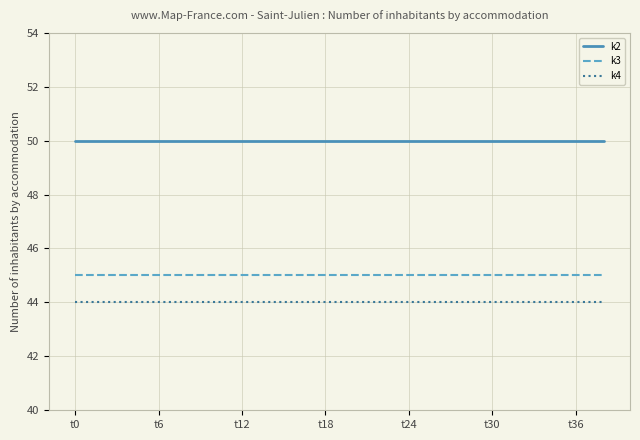

What is the greatest value displayed?

50